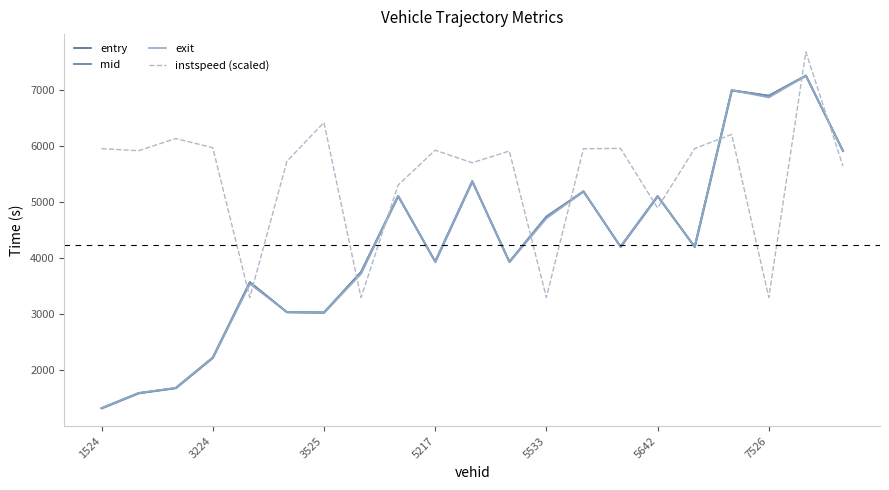

Is the value of mid at 11 greater than the value of instspeed (scaled) at 20?

No